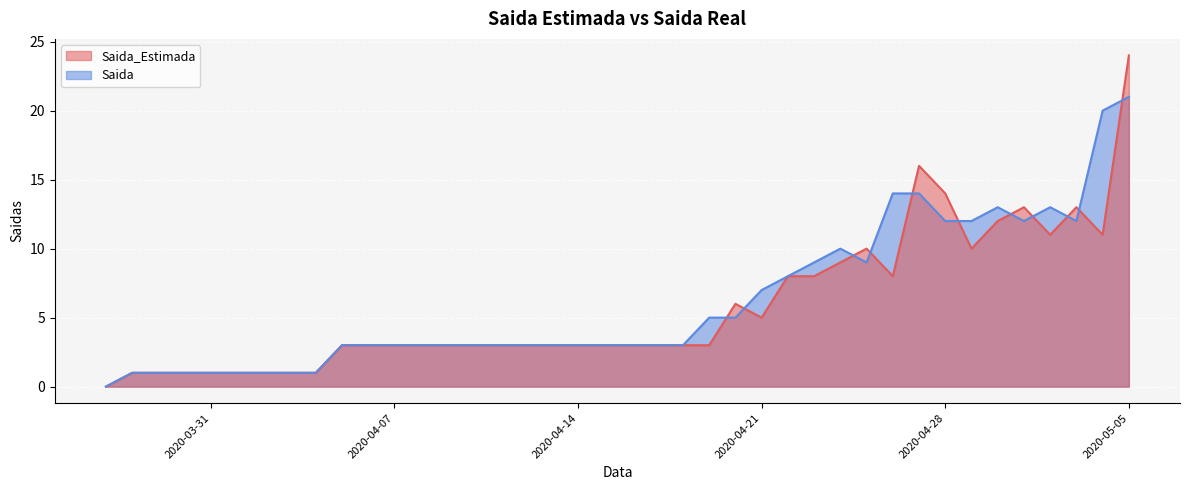

True or false: Saida_Estimada and Saida cross at least once.

True